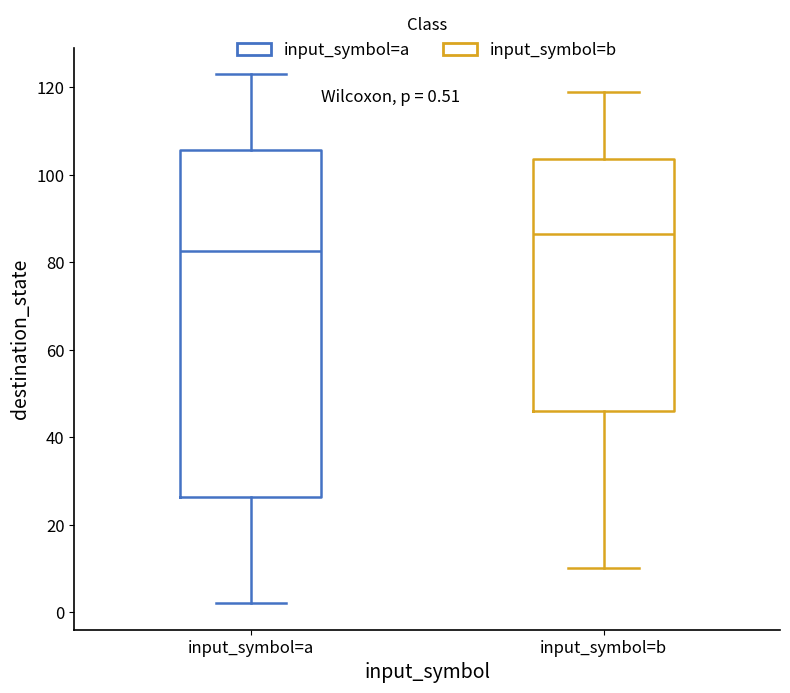

Comparing the boxes themselves (not the whiskers), which one is the tallest?

input_symbol=a